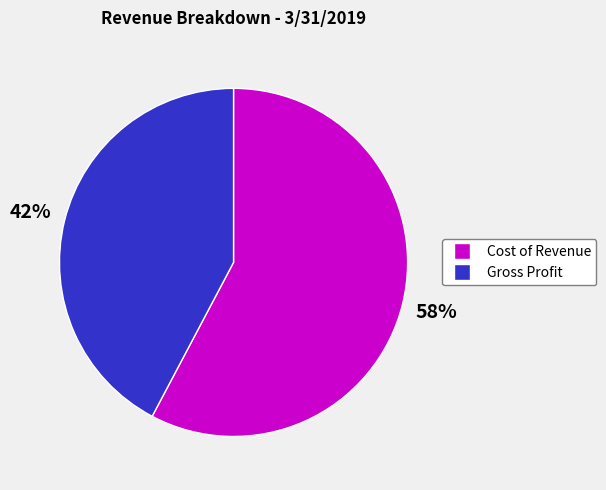

Which slice is the largest?

Cost of Revenue